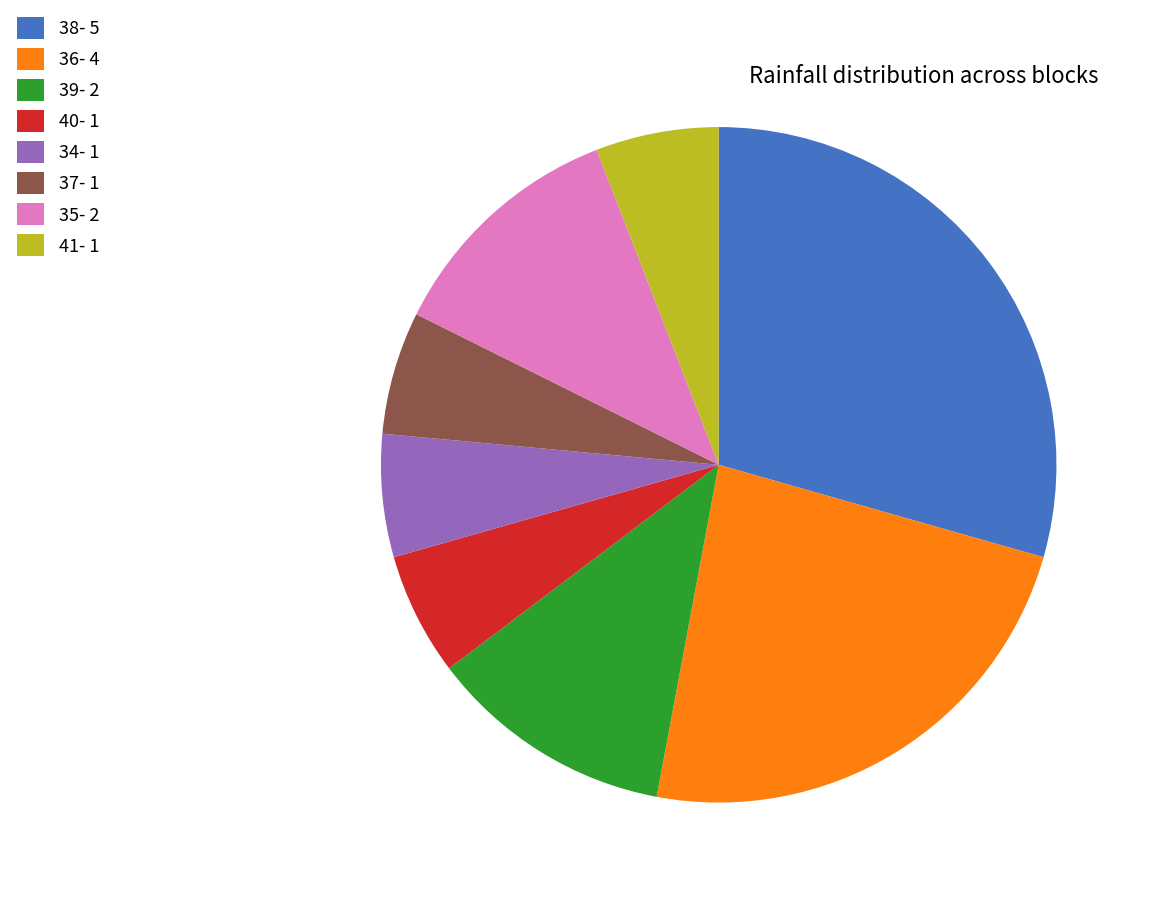

Is it true that 36 is 24% of the pie?

True